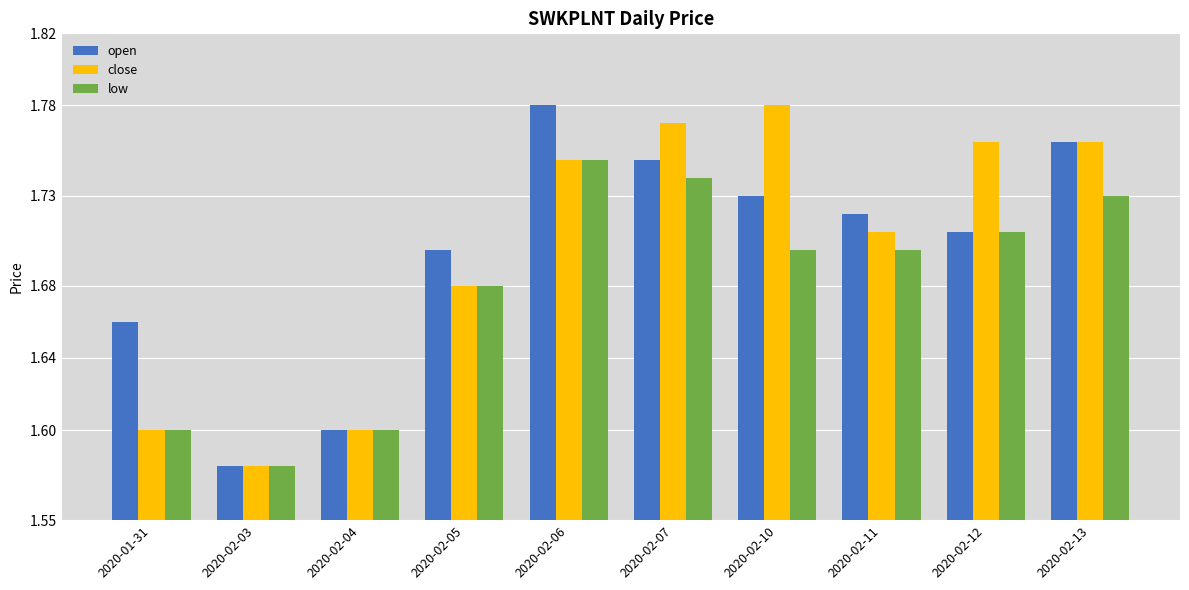

The close series shows 1.1 at 2020-02-05. True or false?

False